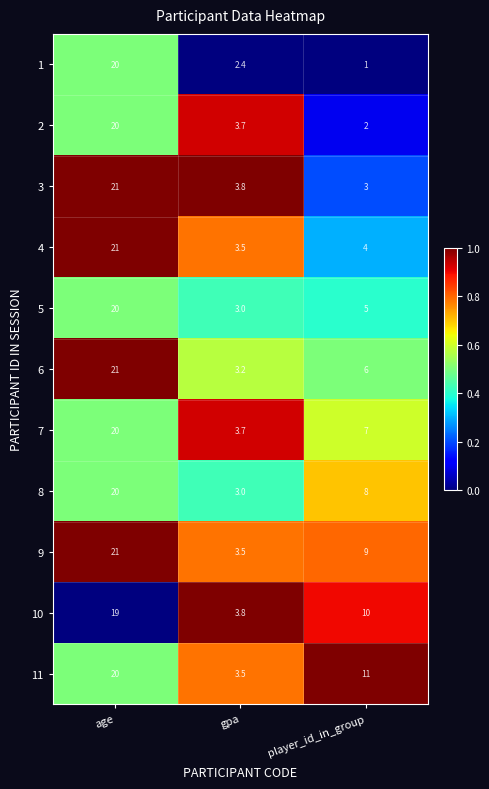

Which series has the largest total across all categories?

11